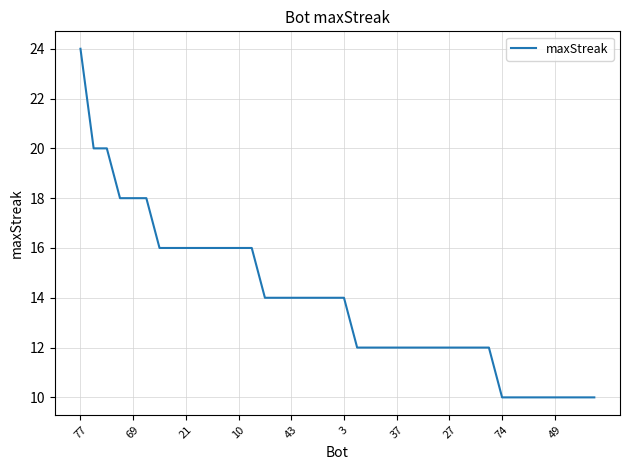

What is the difference between the maximum and minimum values?

14